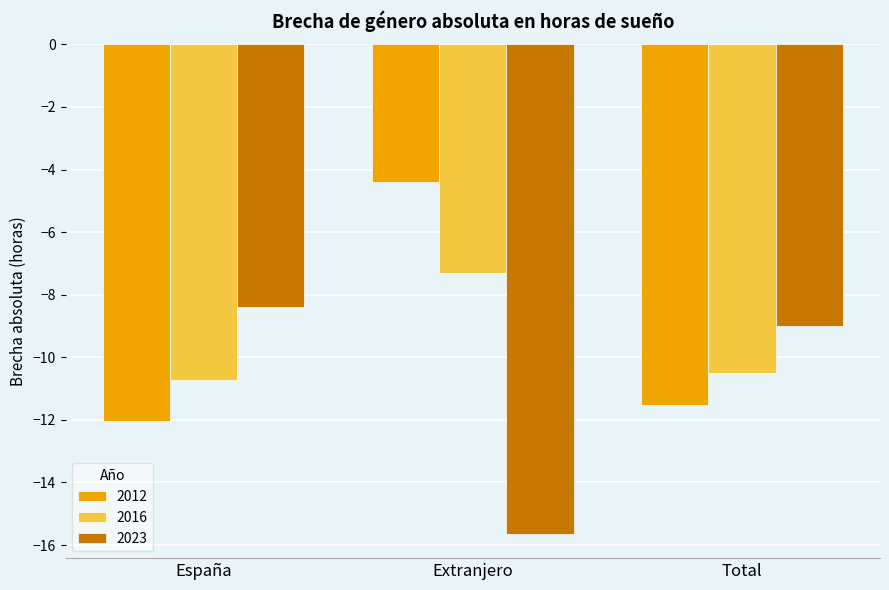

What is the sum of the 2012 values at Extranjero and Total?

-15.9